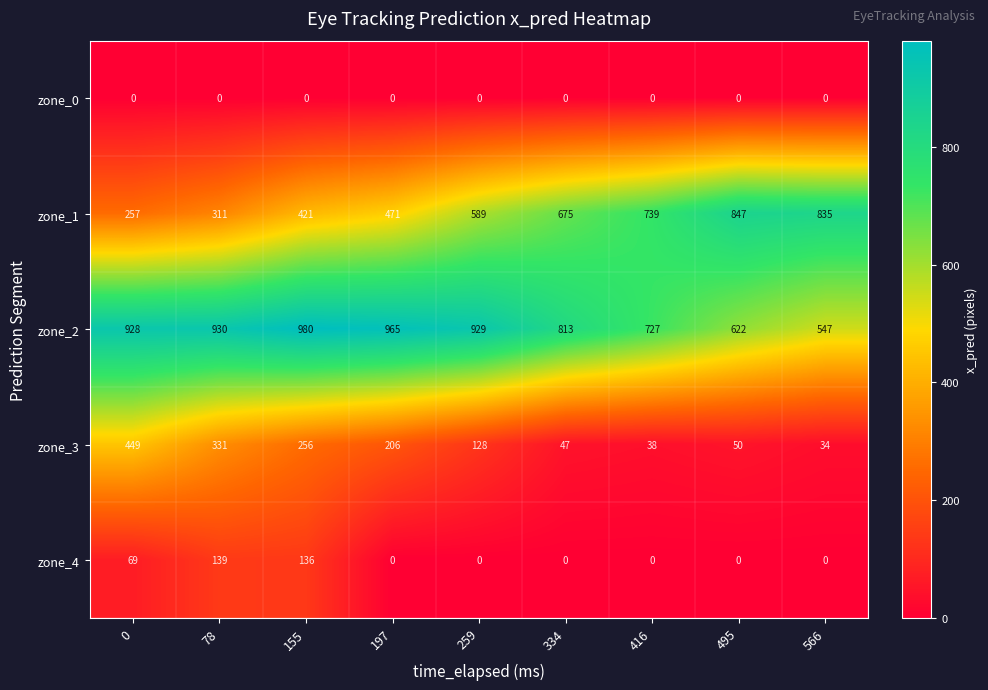

Rank the series by their maximum value, from highest to lowest.

zone_2, zone_1, zone_3, zone_4, zone_0